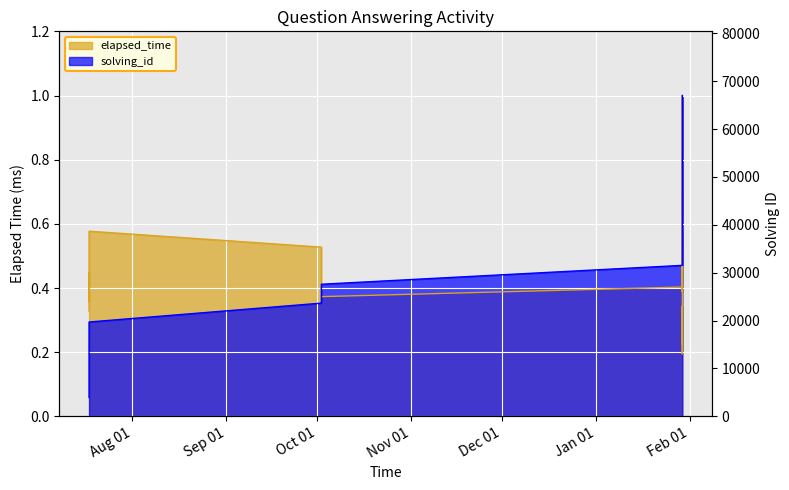

Count the number of data series in this chart.

2